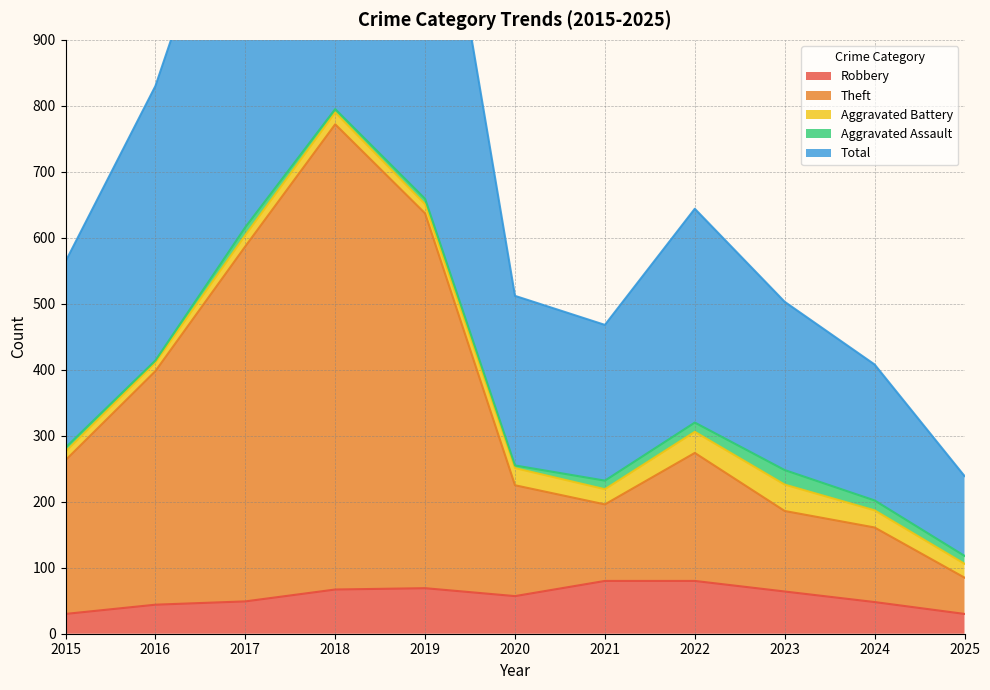

What is the spread (max minus min) of values at 2024?

360